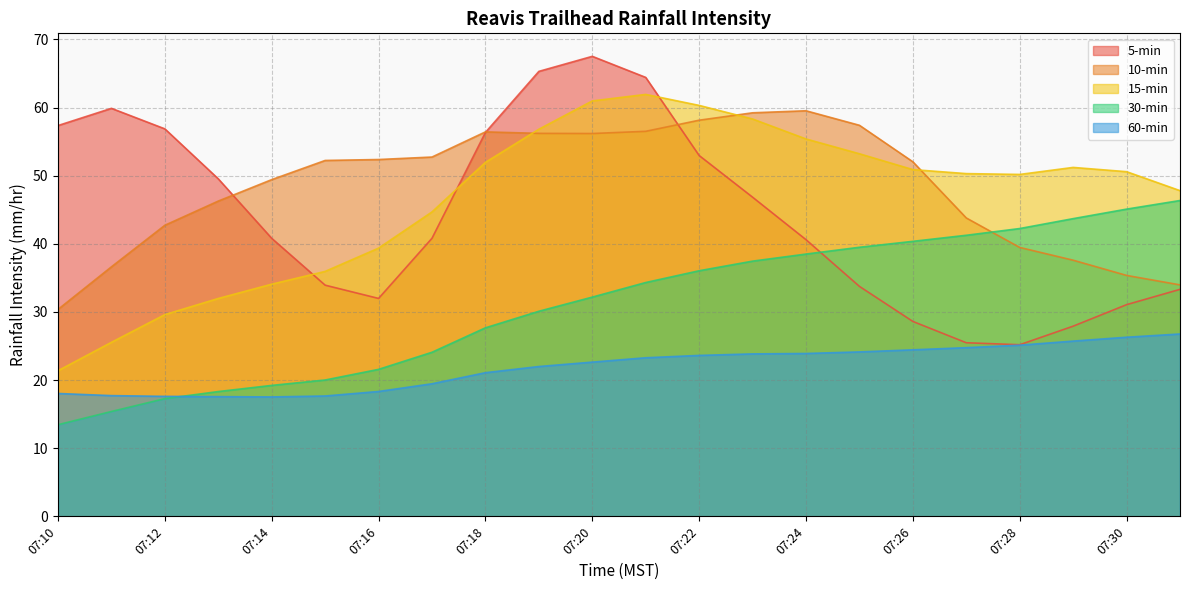

What is the smallest value displayed?

13.5